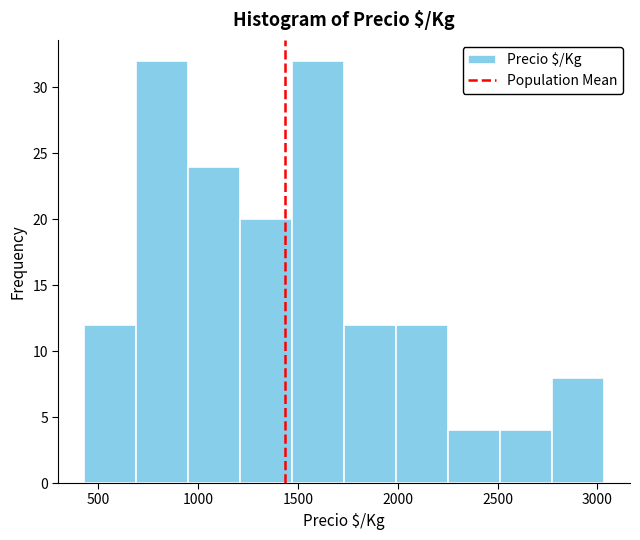

How tall is the bar that spans 450 to 700 on the x-axis? Neither the bar edges nor the heights are printed on the chart, so give them approximately, as read against the axes.

12